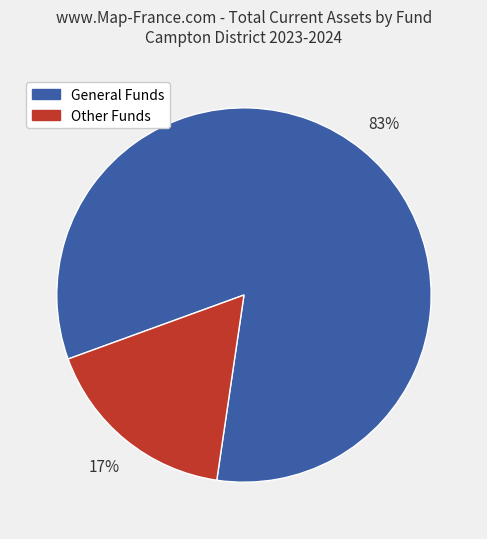

What is the smallest slice in the pie chart?

Other Funds